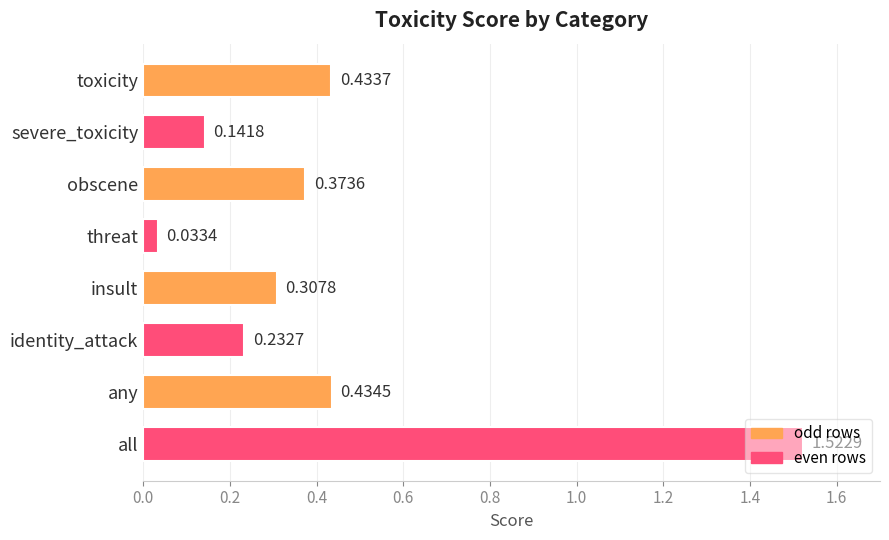

Rank the categories by value from highest to lowest.

all, any, toxicity, obscene, insult, identity_attack, severe_toxicity, threat